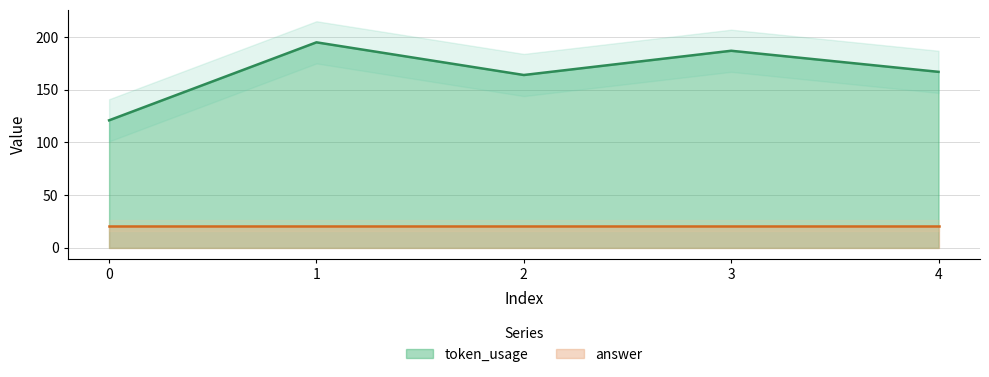

Does the chart display data point markers on the line(s)?

No